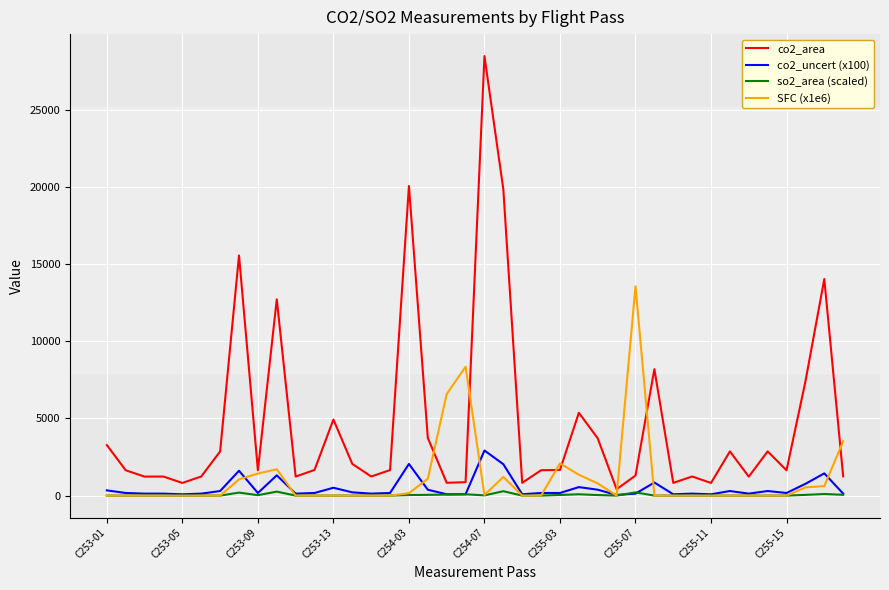

Which series ends up on top after the final intersection of SFC (x1e6) and co2_area?

SFC (x1e6)